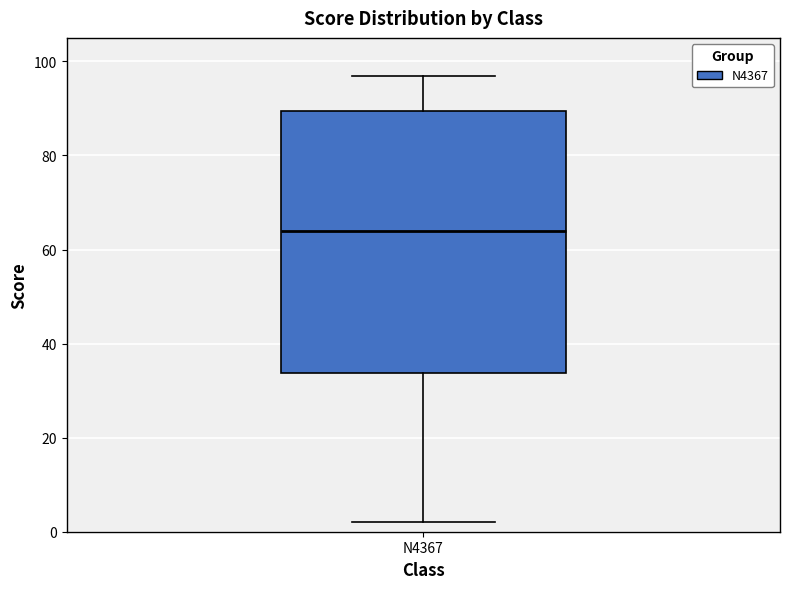

Where does the upper whisker of the box for N4367 end on the y-axis? The values are not printed on the chart, so give them approximately, as read against the axis.

98